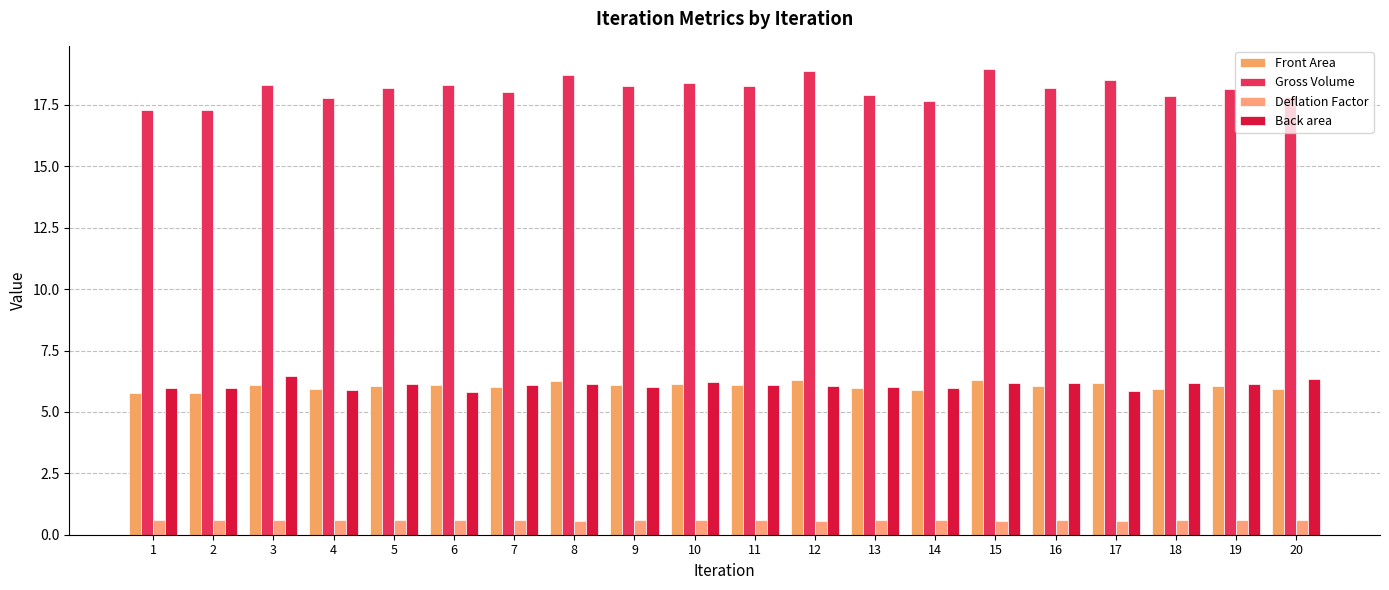

Where does the Gross Volume series first go above 18?

3